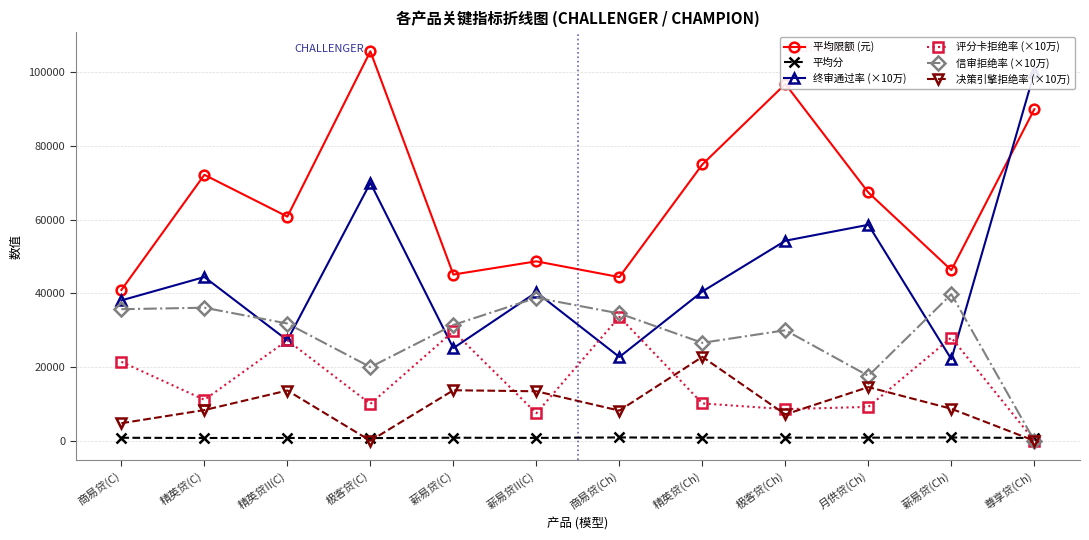

At which category does 评分卡拒绝率 (×10万) reach its first local valley?

精英贷(C)